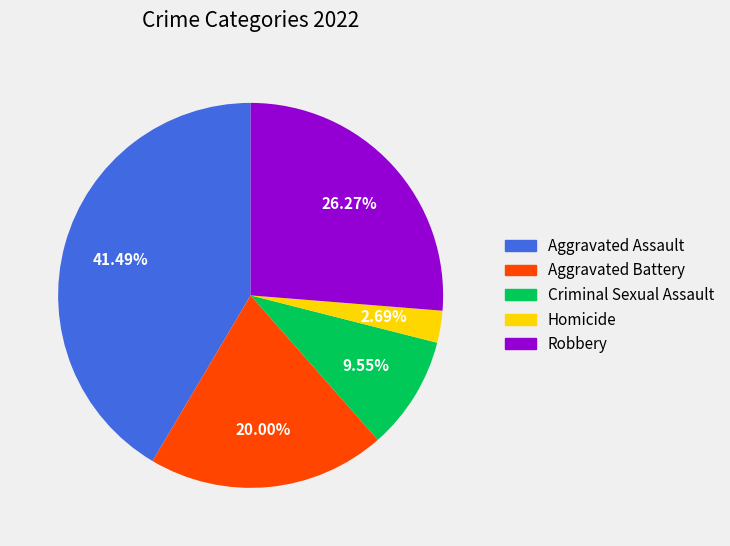

What is the largest slice in the pie chart?

Aggravated Assault